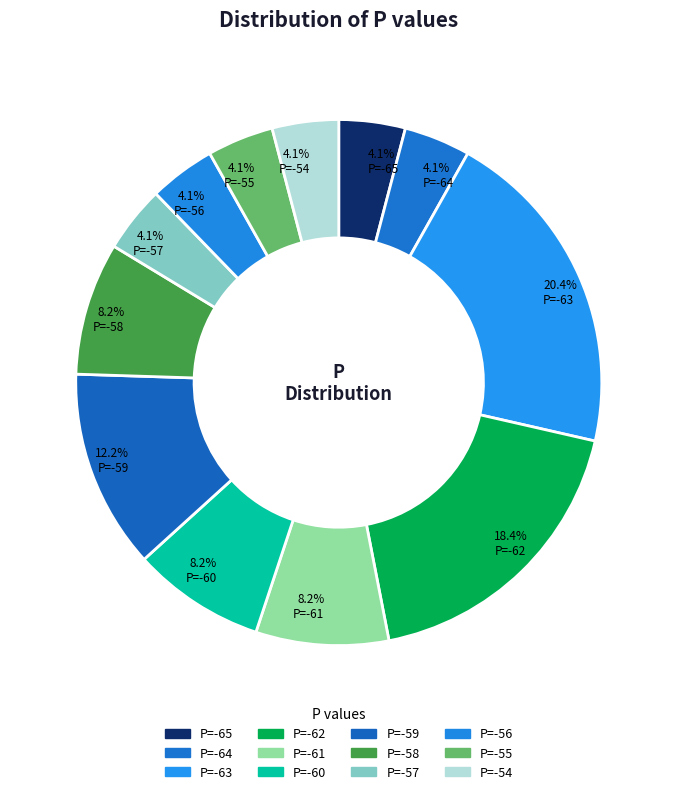

How many slices are in this pie chart?

12